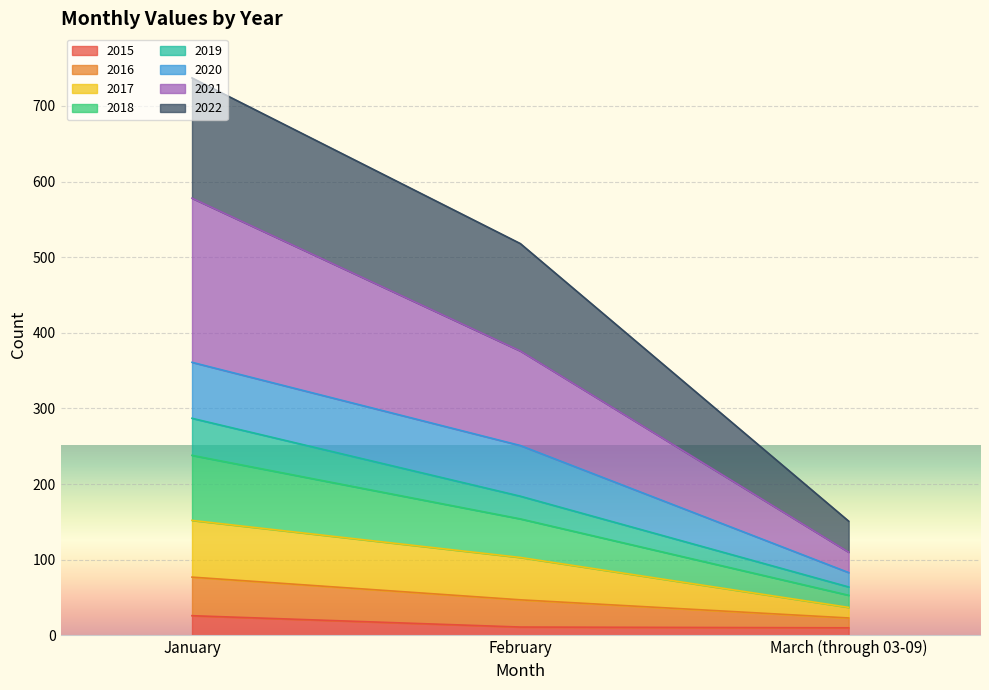

What is the total value across all series at January?

737